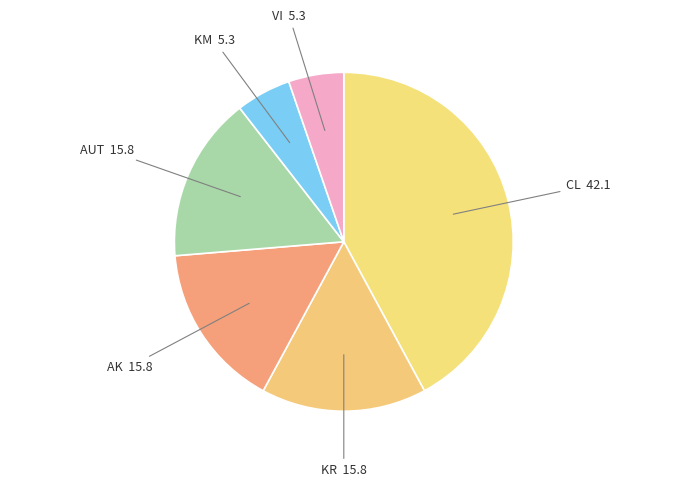

True or false: CL accounts for 27% of the total.

False